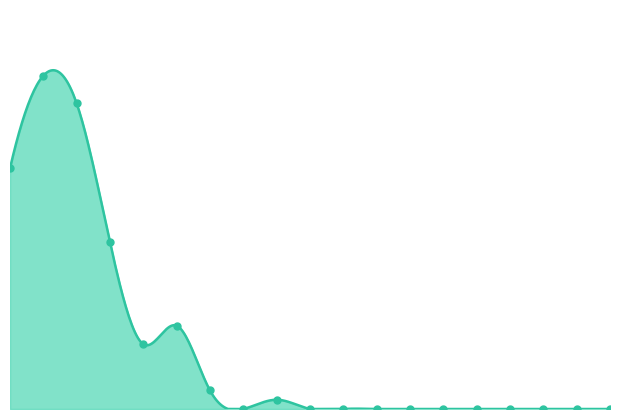

Which has a higher value, 1.4 or 0.8?

1.4